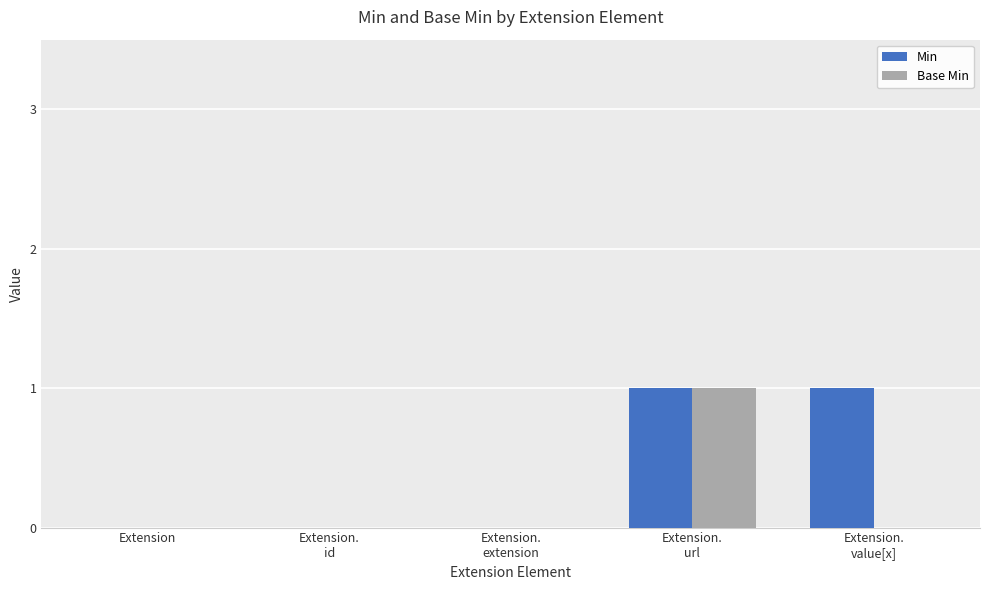

The value of Min at Extension is 0. True or false?

True